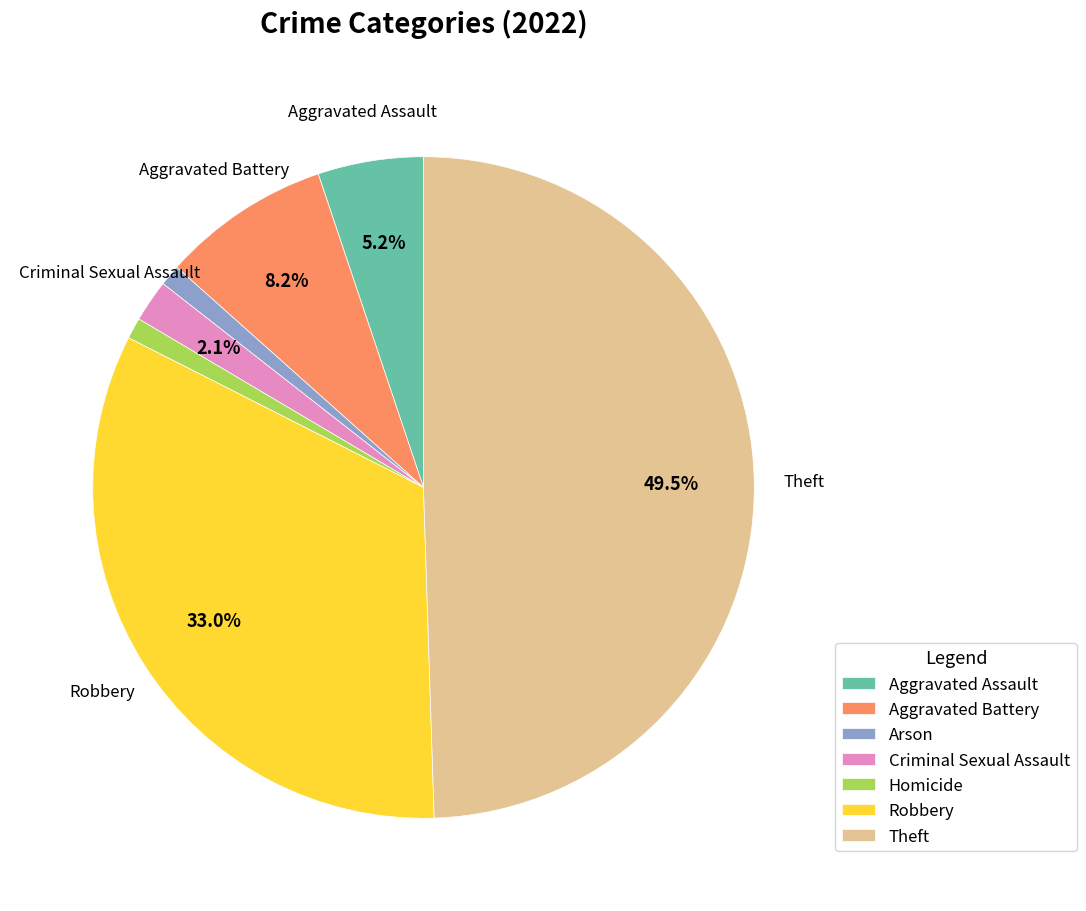

Approximately how many times larger is the value at Aggravated Assault compared to Aggravated Battery?

0.6